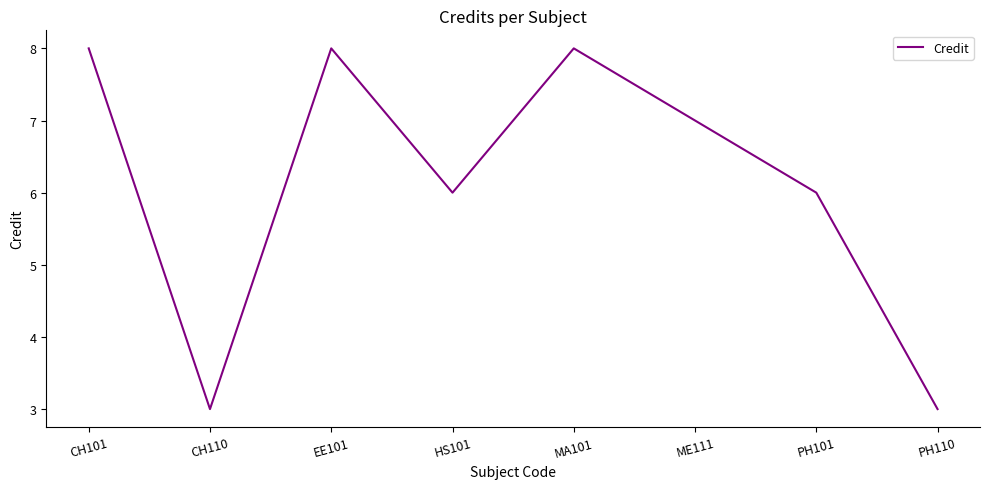

True or false: the data shows 8 at EE101.

True